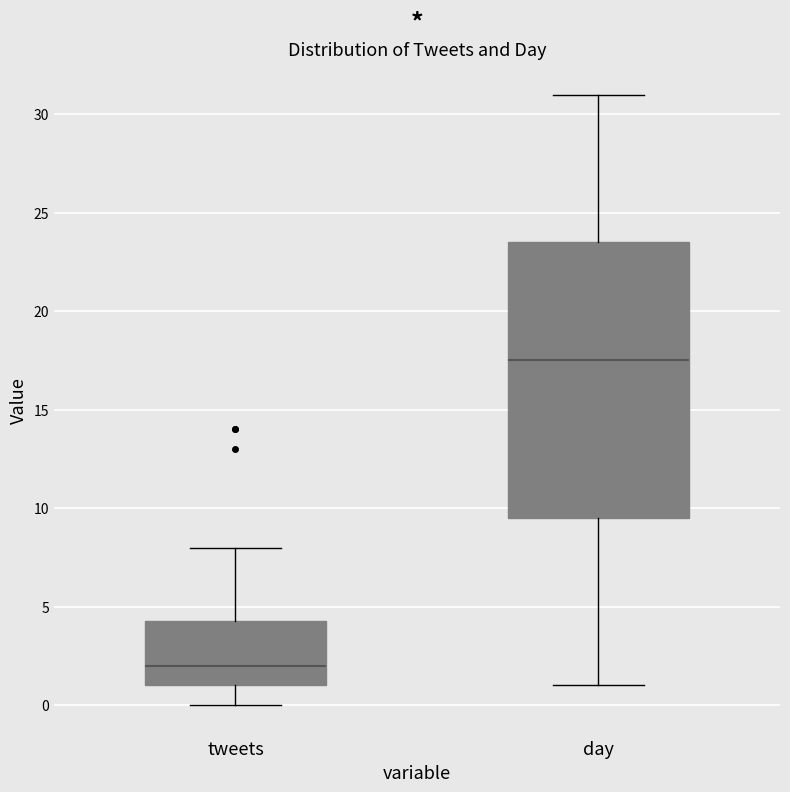

Reading left to right, read every box against the y-axis: the position of its median line, the range the box covers, and the ends of its whiskers. The values are not printed on the chart, so give them approximately, as read against the axis.

tweets: median 2.0, box 1.0 to 4.5, whiskers 0.0 to 8.0
day: median 17.5, box 9.5 to 23.5, whiskers 1.0 to 31.0